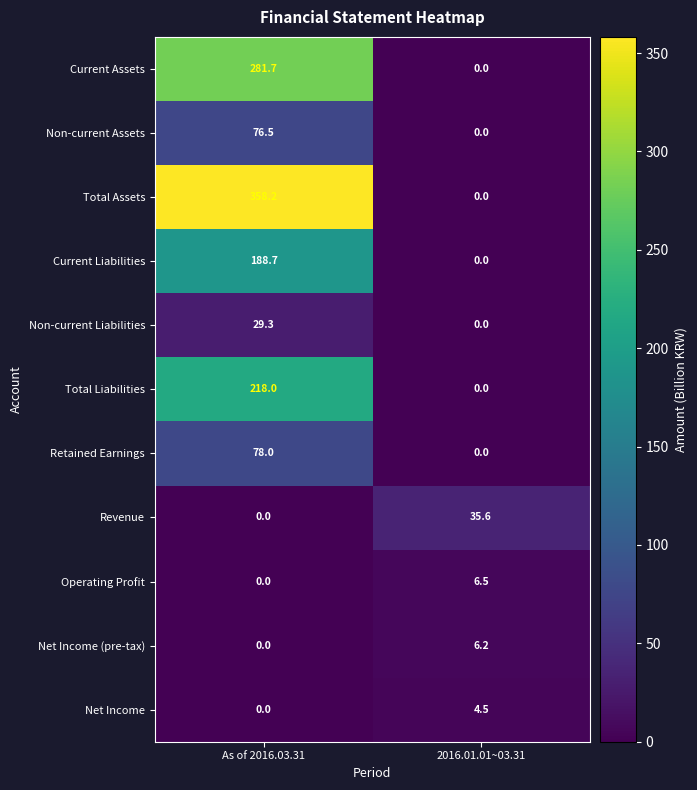

At which label does Current Liabilities first exceed 188?

As of 2016.03.31